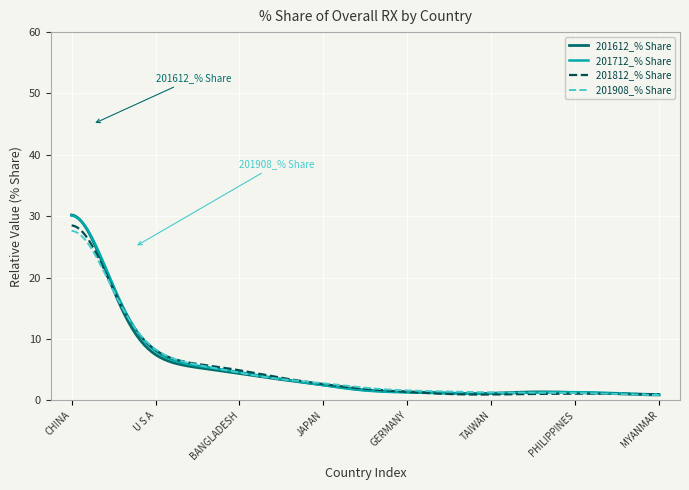

What is the maximum value for 201812_% Share?

28.5